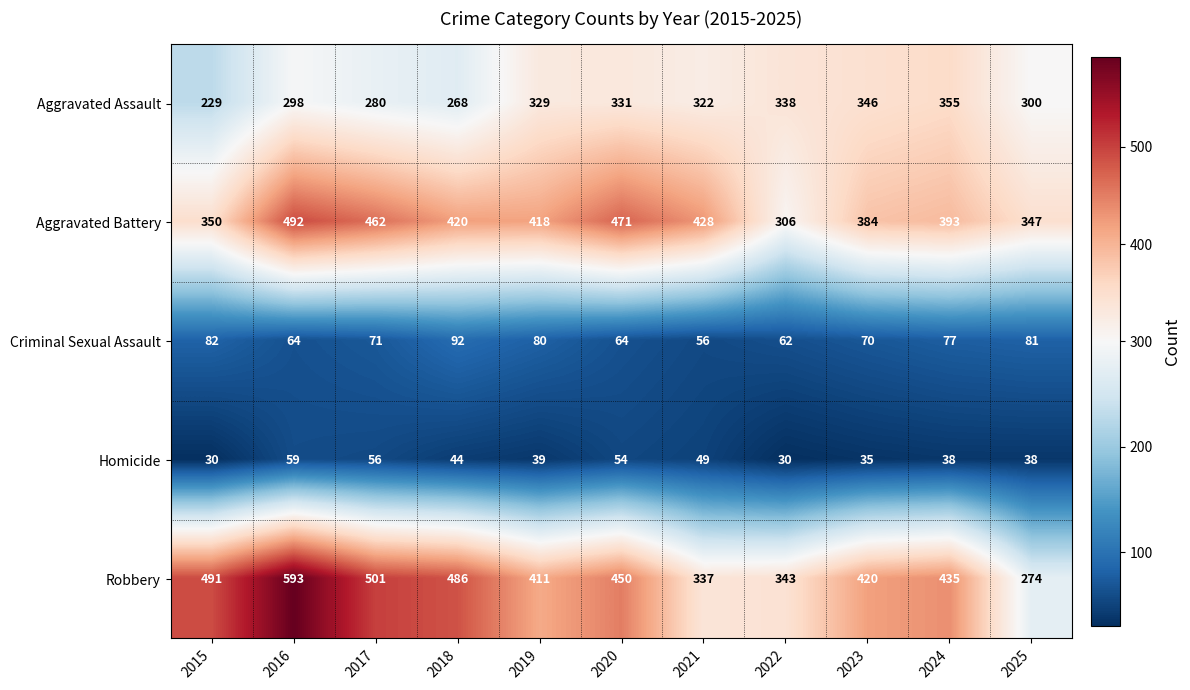

True or false: Criminal Sexual Assault has a value of 64 at 2016.

True